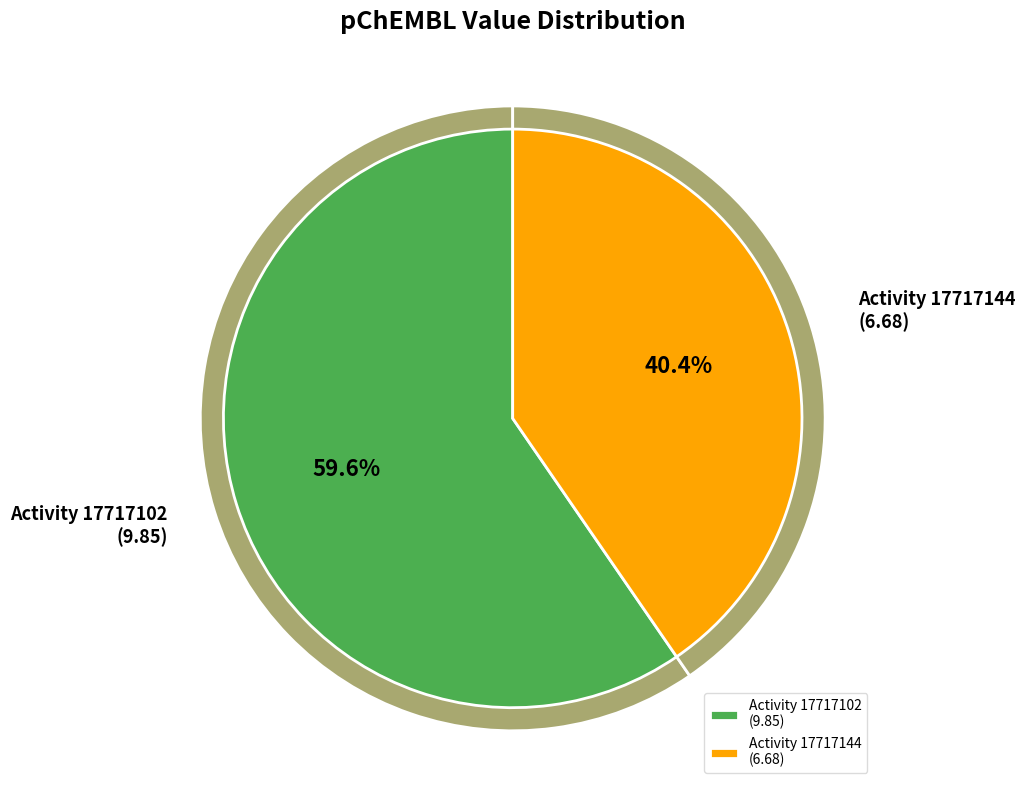

To the nearest percent, what is the difference between the 17717102 and 17717144 slice percentages?

19%